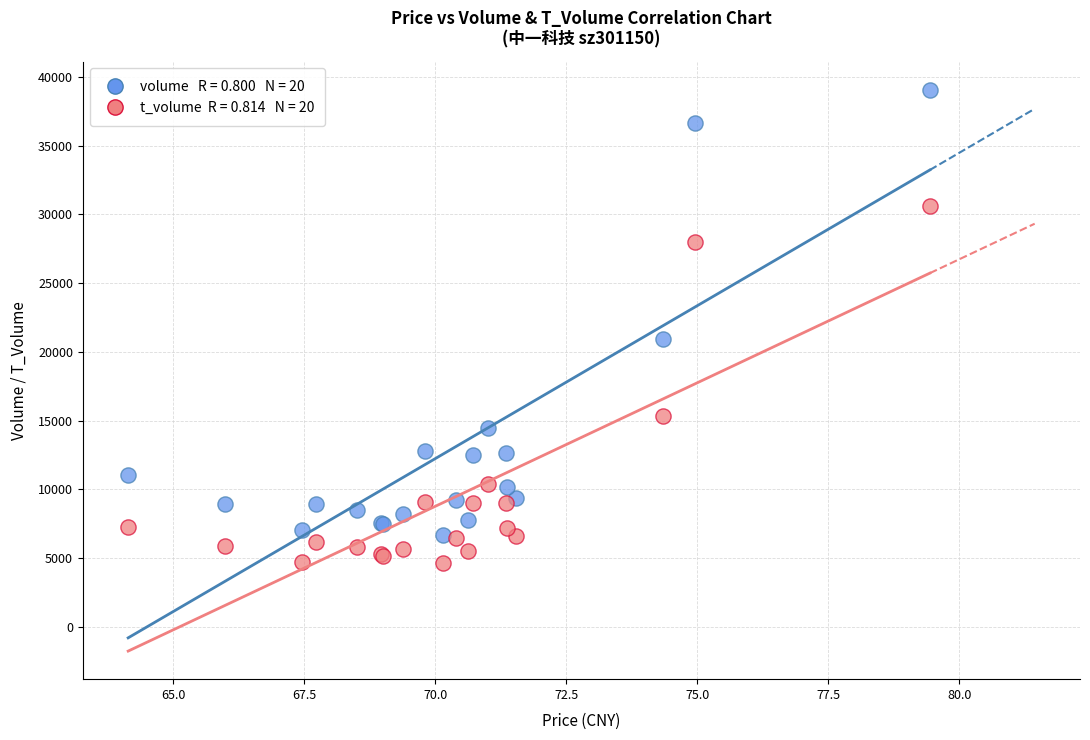

Across all series, what Y value is closest to 21877?

20972